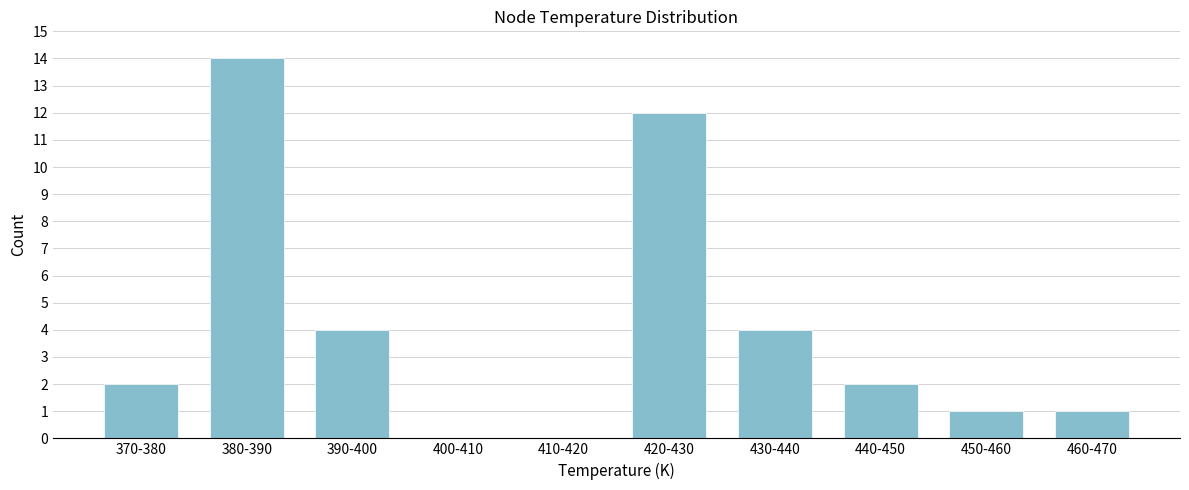

Reading left to right, extract all data points from this chart.

370-380=2	380-390=14	390-400=4	400-410=0	410-420=0	420-430=12	430-440=4	440-450=2	450-460=1	460-470=1